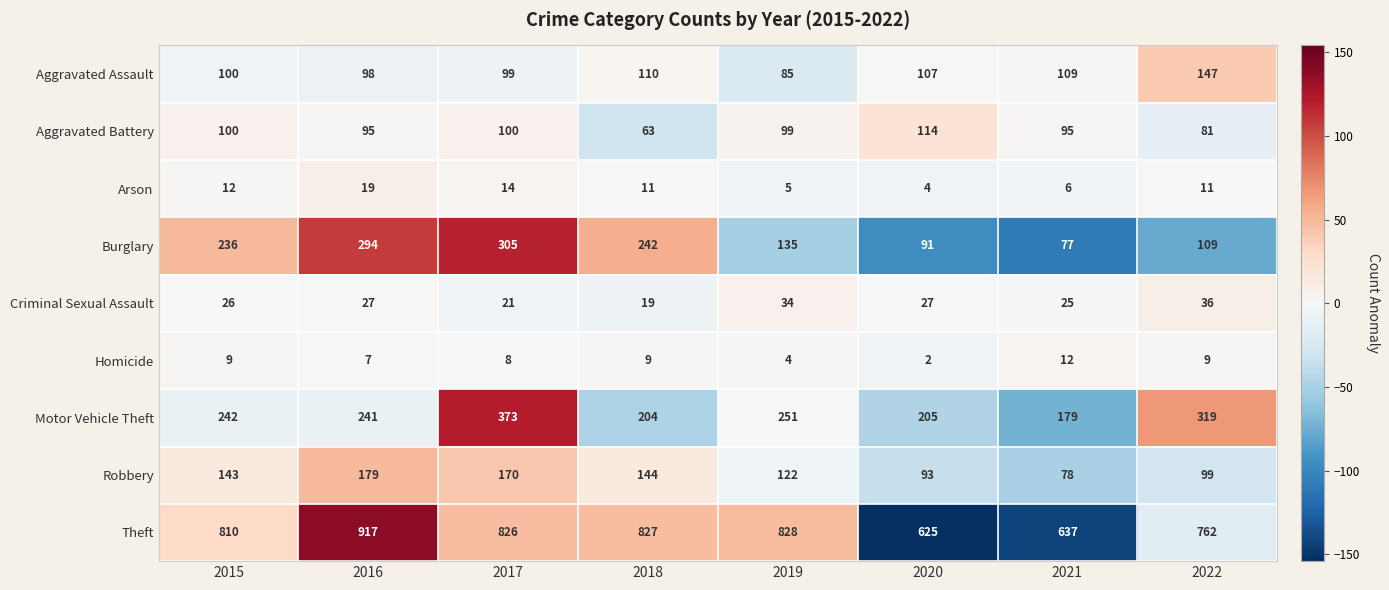

True or false: Homicide has a value of 9 at 2018.

True